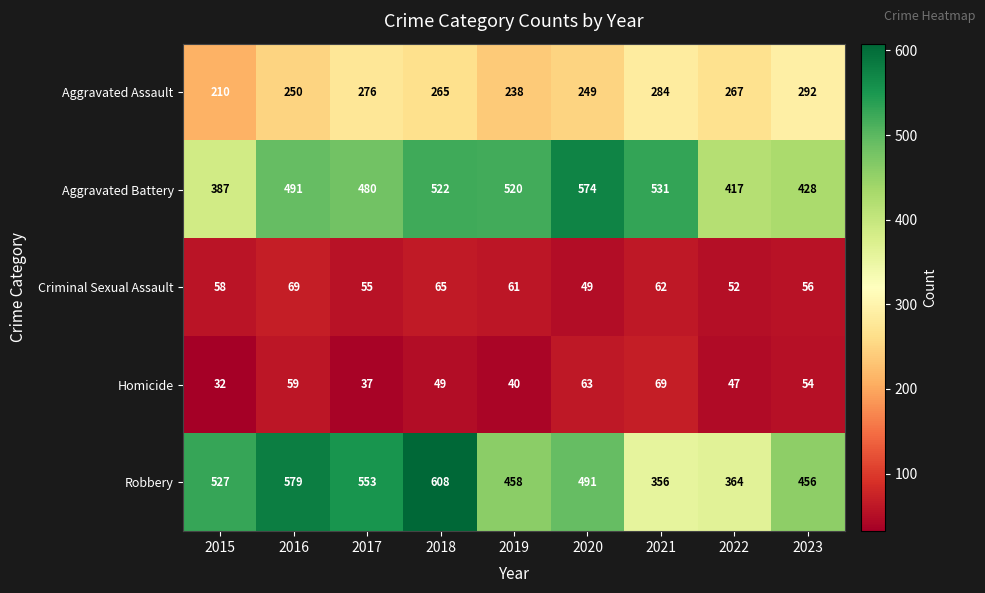

At which category is the sum across all series the highest?

2018